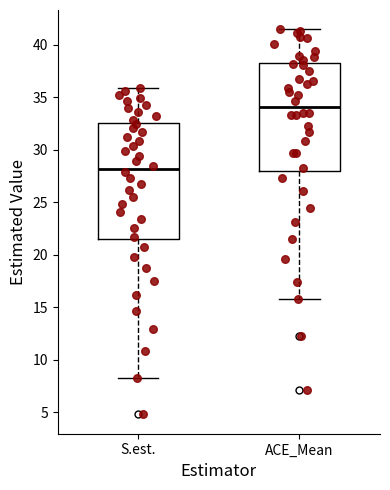

Where does the median line of the box for S.est. sit on the y-axis? The values are not printed on the chart, so give them approximately, as read against the axis.

28.0